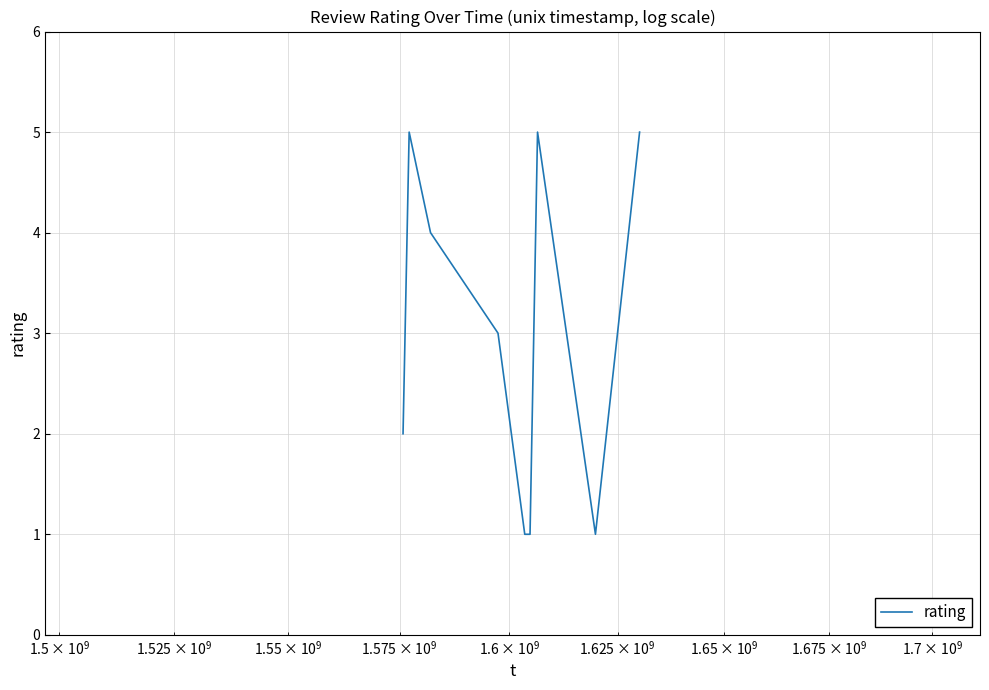

What is the greatest value displayed?

5